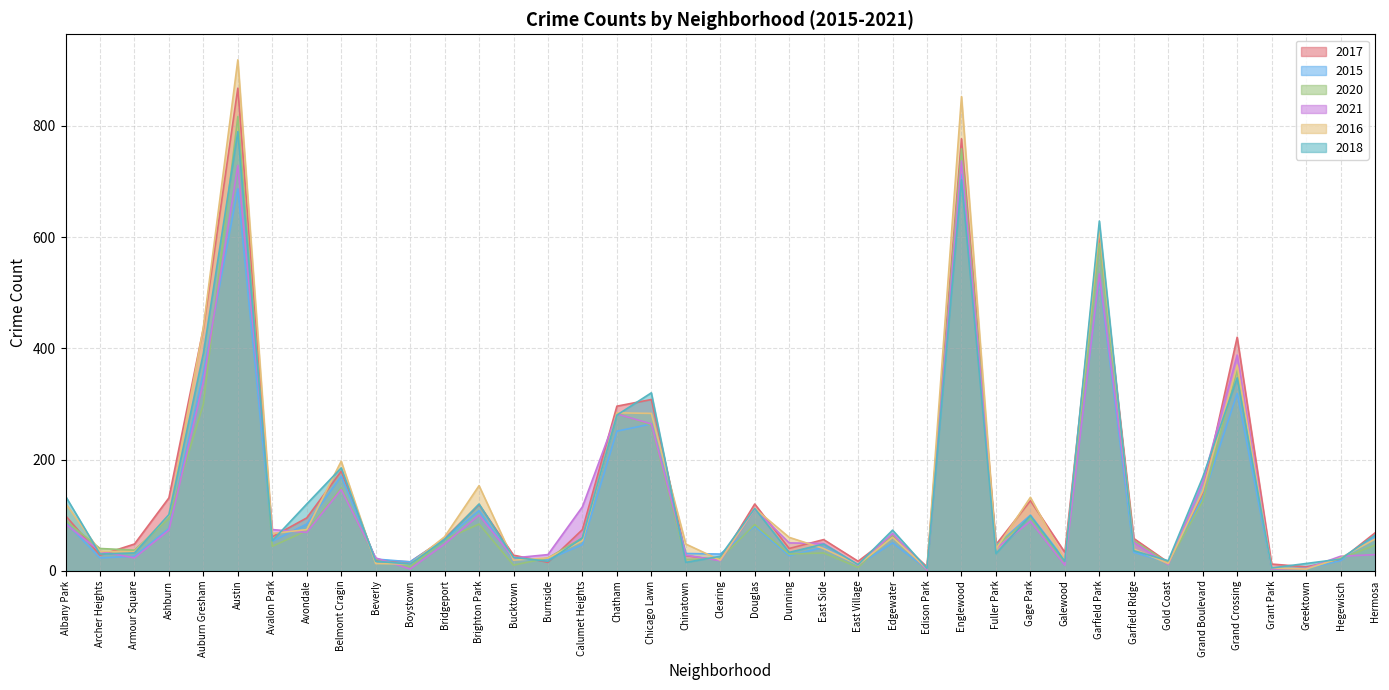

Reading left to right, what are all the values shown in this chart?

2017: 99	28	48	131	436	868	61	95	179	19	16	58	119	28	15	74	296	308	27	19	120	40	56	17	64	7	777	47	126	33	603	58	15	140	420	12	7	19	68
2015: 87	23	26	76	356	687	53	84	170	21	16	57	108	20	20	47	251	264	31	30	80	27	42	10	50	3	713	45	100	19	527	33	15	130	319	2	4	18	61
2020: 90	40	37	94	300	817	44	72	149	21	7	56	84	10	23	59	283	262	20	22	83	30	32	6	65	1	759	44	96	14	589	54	14	125	361	2	4	22	46
2021: 84	35	23	73	339	729	74	69	146	23	3	48	100	23	29	115	282	264	28	18	111	50	49	10	67	1	737	40	89	10	534	51	11	159	388	3	4	26	29
2016: 121	35	34	100	438	919	67	74	197	13	12	61	153	19	23	54	284	283	48	19	112	60	40	11	60	4	853	39	132	19	616	39	13	143	370	5	3	23	57
2018: 134	30	32	101	391	790	54	120	185	17	12	56	120	24	17	59	280	320	15	26	112	33	48	11	73	4	703	31	99	17	629	36	18	168	347	5	13	21	64